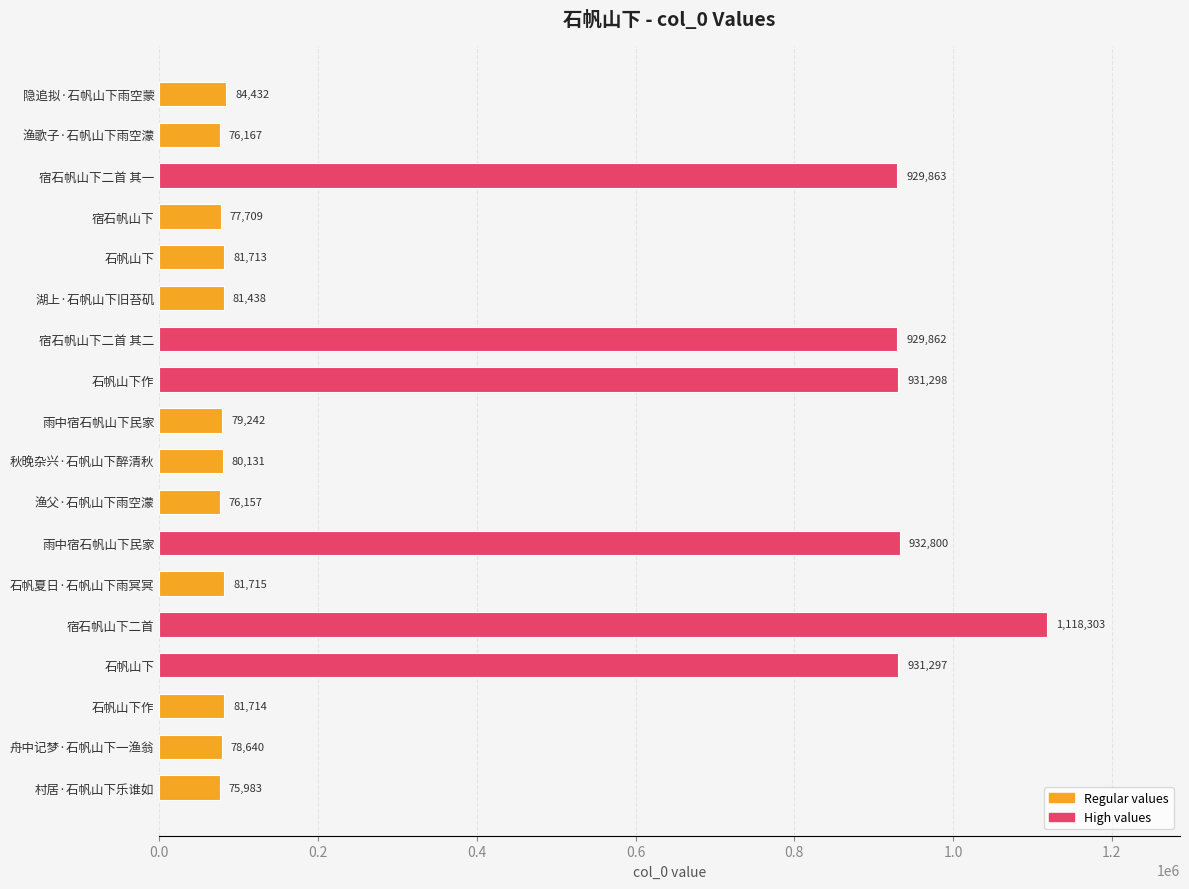

How many bars are there in total?

18